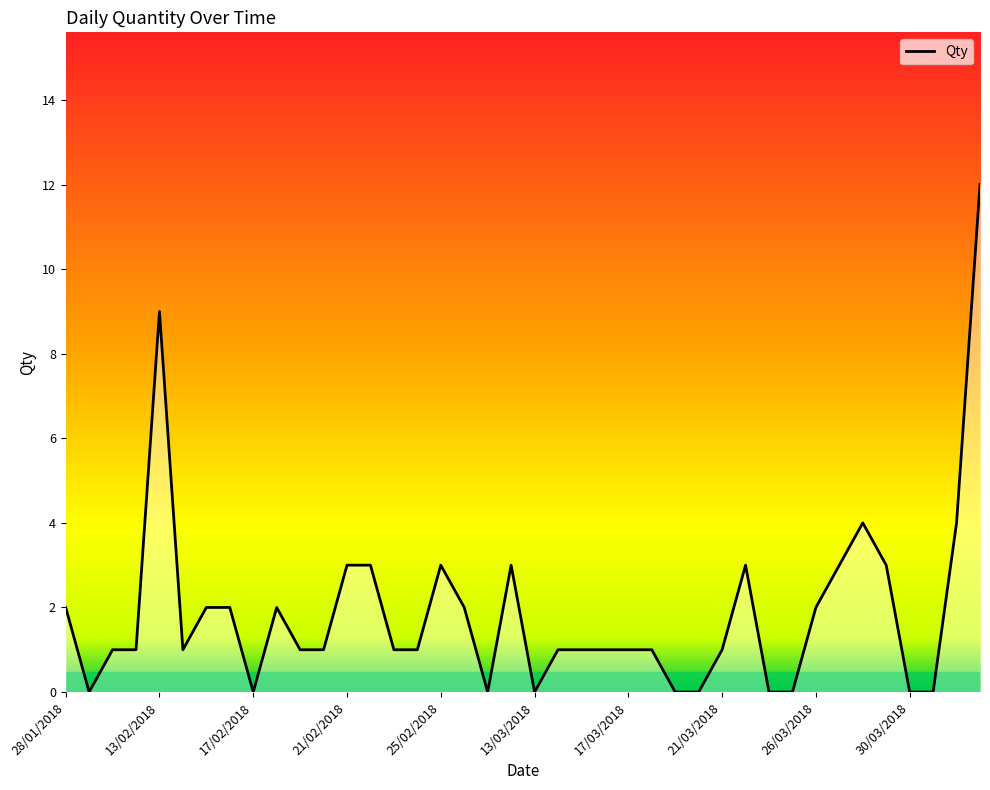

What is the sum of all values?

75